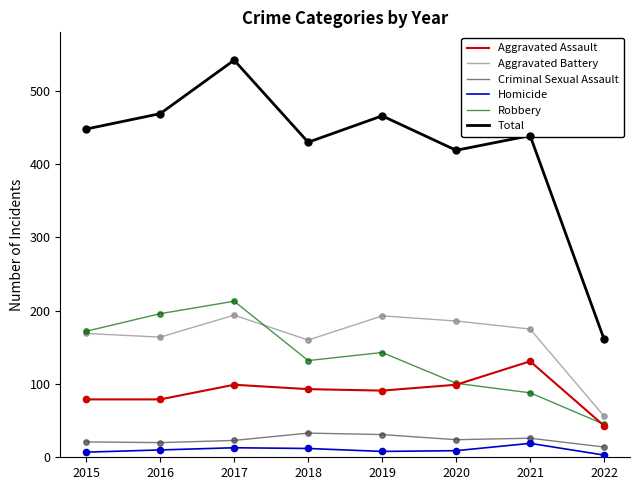

Between 2016 and 2018, which series saw the biggest shift?

Robbery